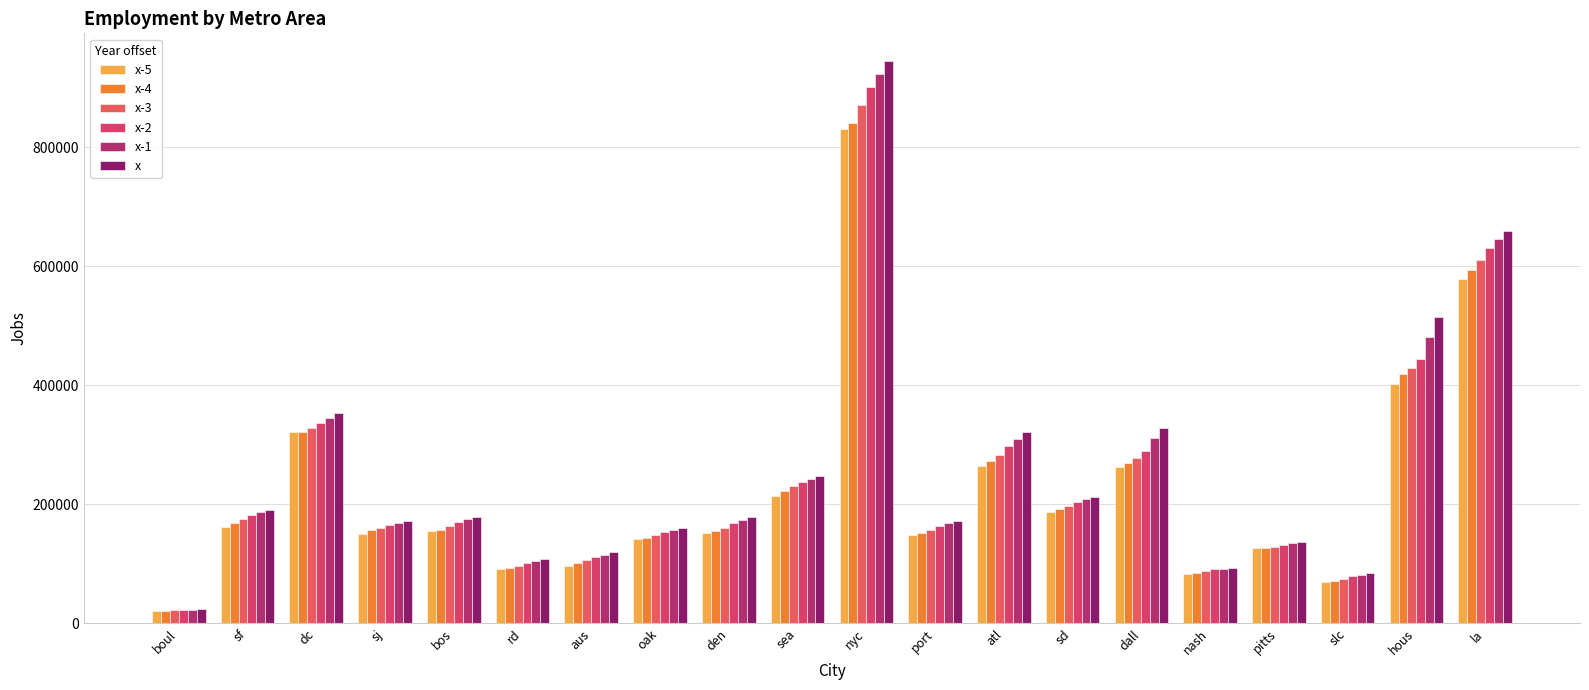

Are the bars grouped side by side (vs. stacked)?

Yes